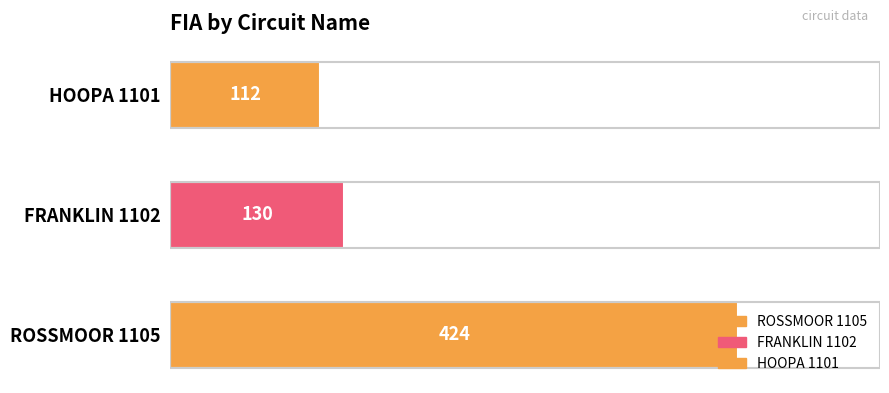

What is the sum of all values?

666